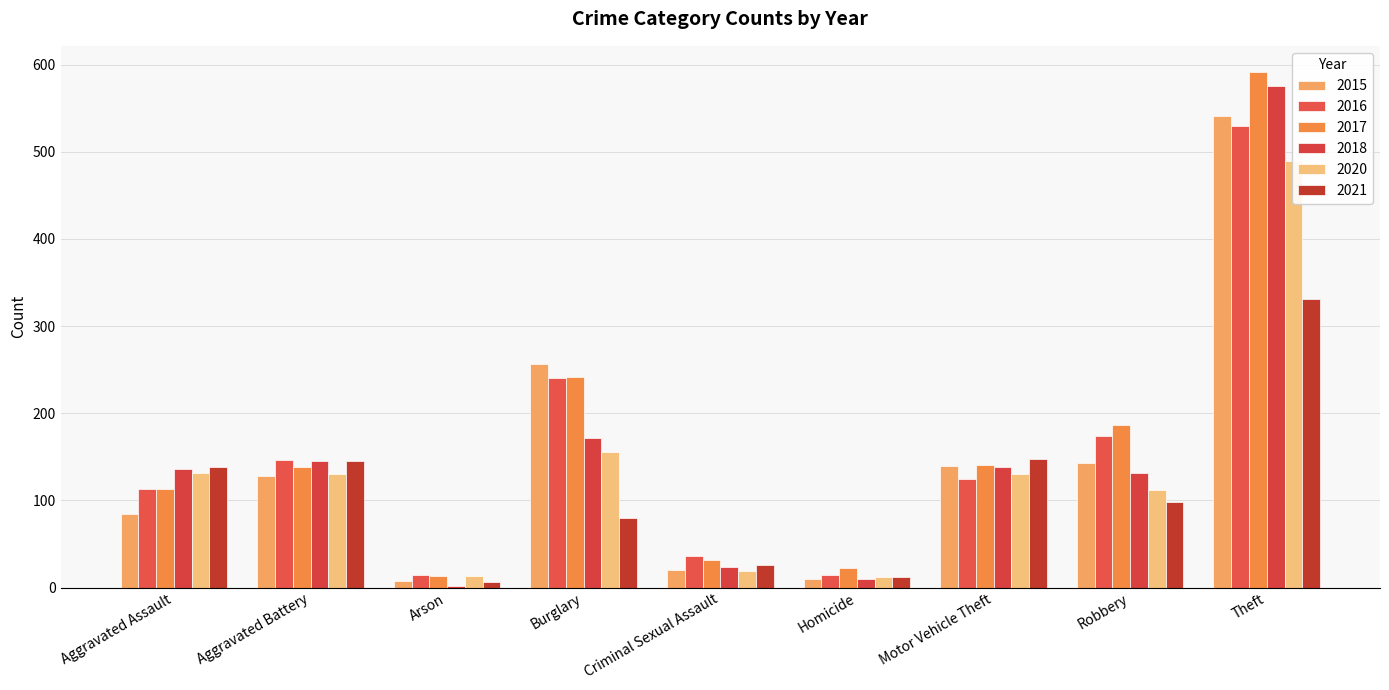

Reading left to right, extract all data points from this chart.

2015: 84	128	7	257	20	10	139	143	541
2016: 113	146	14	241	36	14	125	174	530
2017: 113	138	13	242	32	22	141	187	592
2018: 136	145	2	172	24	10	138	132	575
2020: 132	130	13	156	19	12	130	112	489
2021: 138	145	6	80	26	12	148	98	331